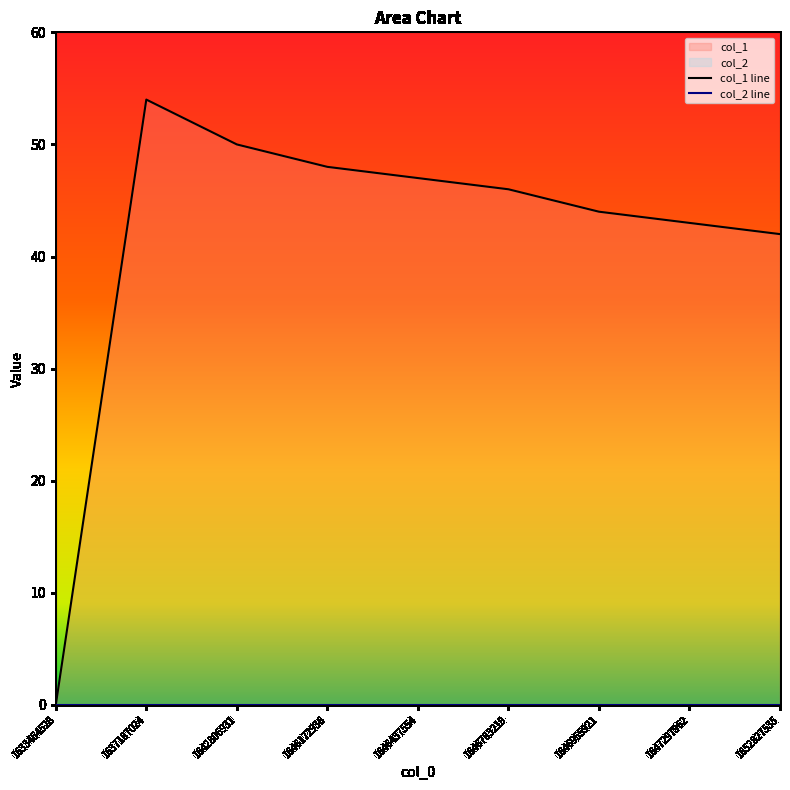

At which category does the data reach its first local peak?

1637187024